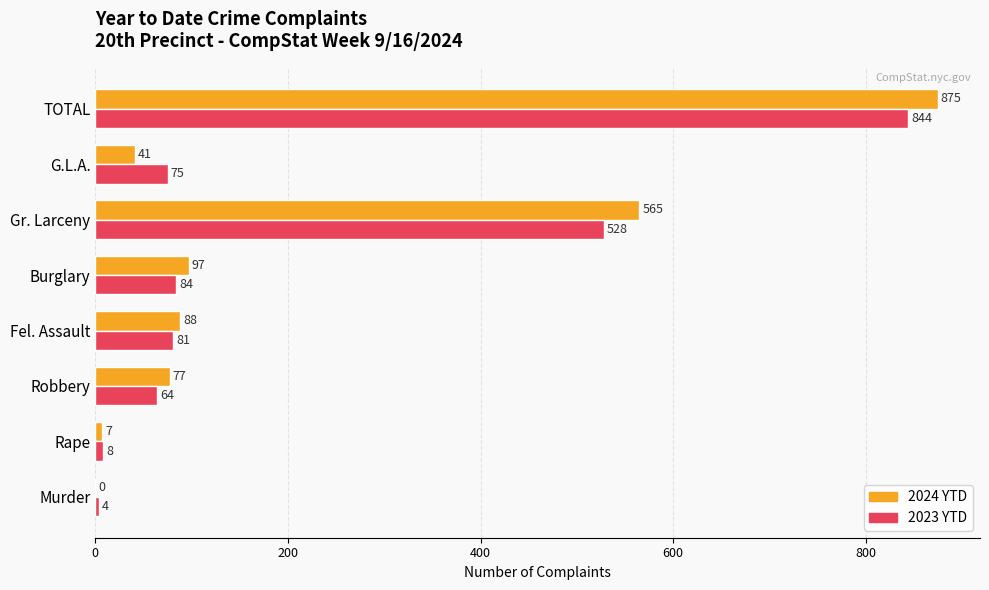

The value of 2023 YTD at Burglary is 84. True or false?

True